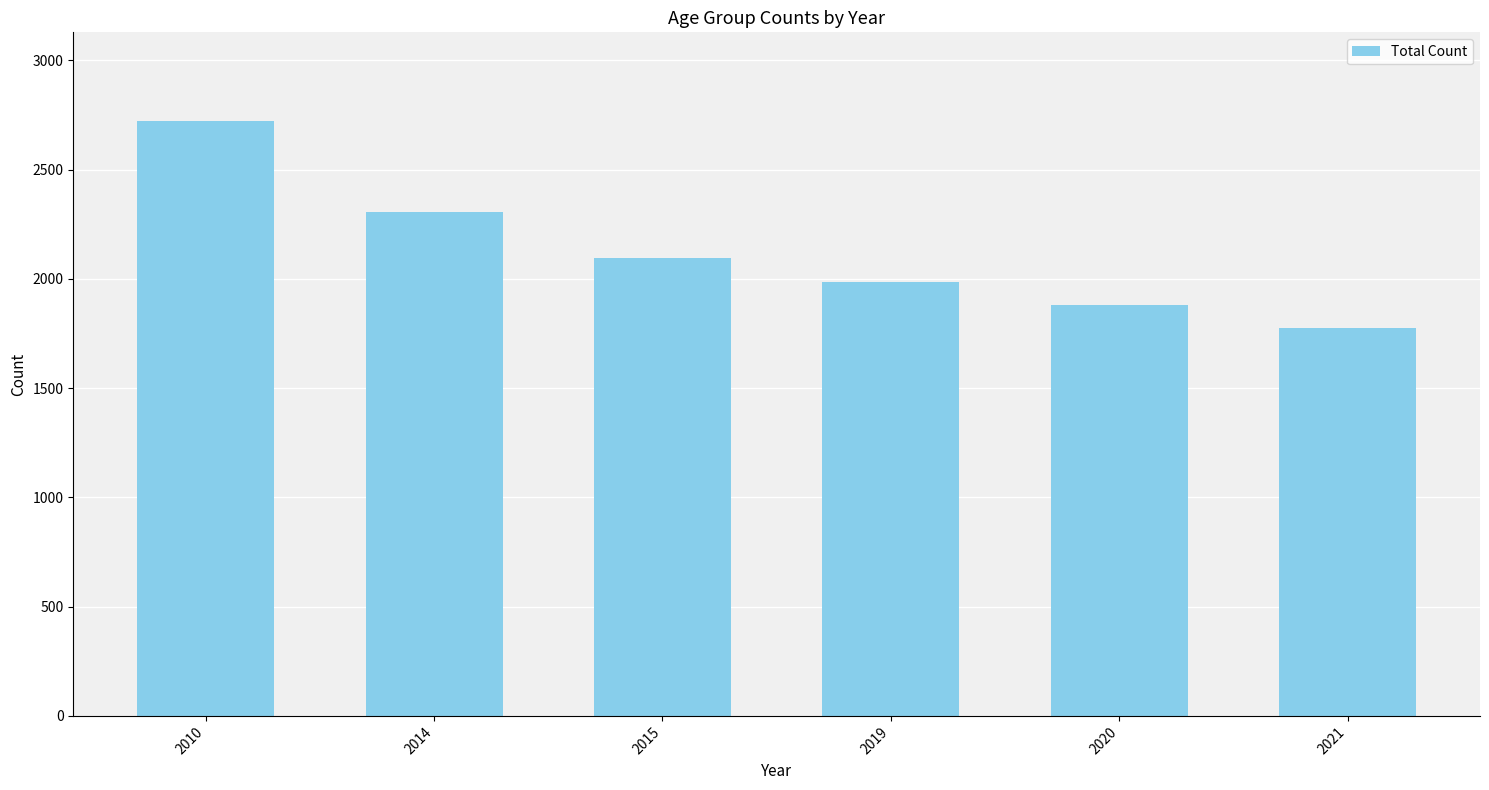

What is the average value?

2127